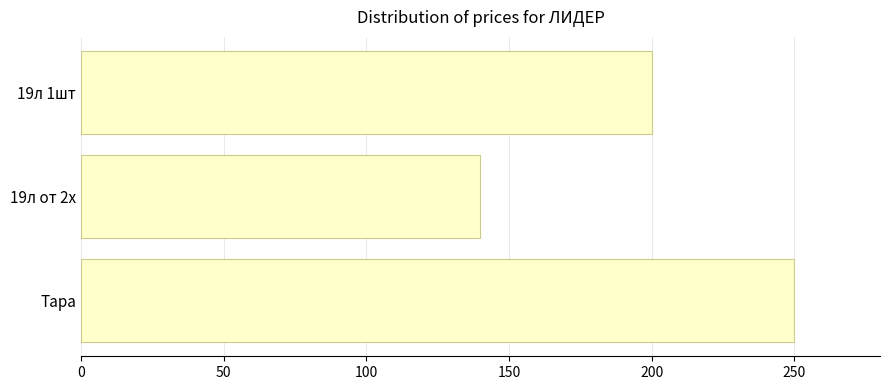

Reading bottom to top, list all the values displayed in this chart.

Тара=250	19л от 2х=140	19л 1шт=200